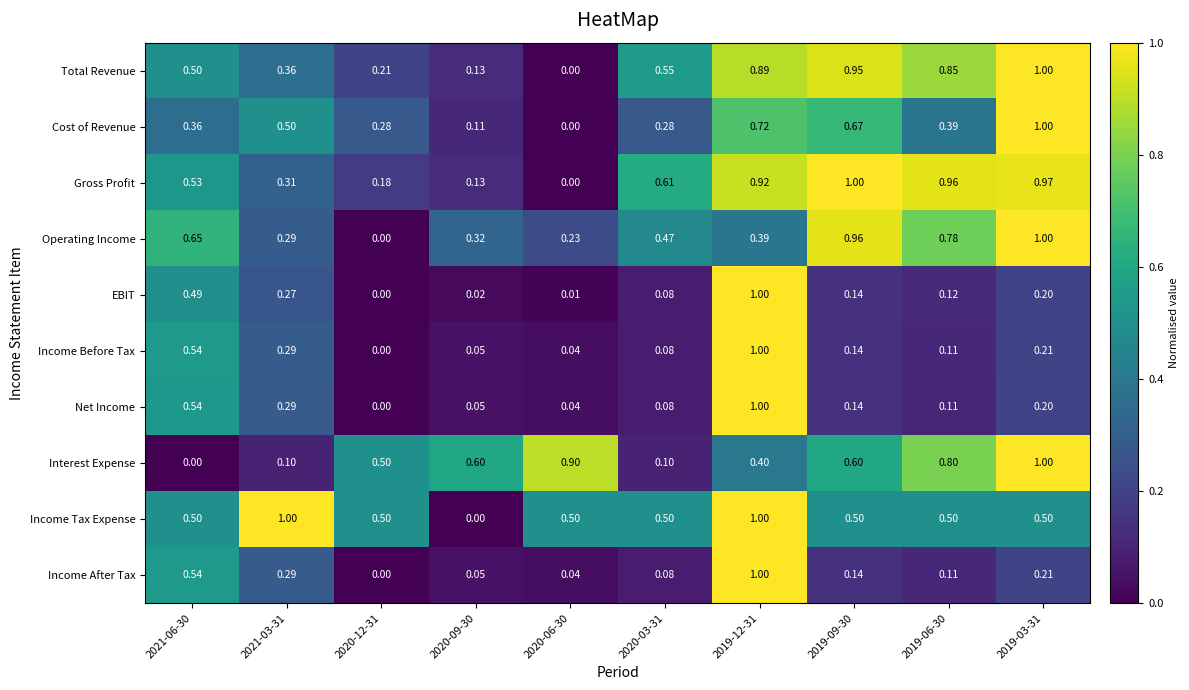

Which series changed the most between 2020-03-31 and 2019-09-30?

Interest Expense